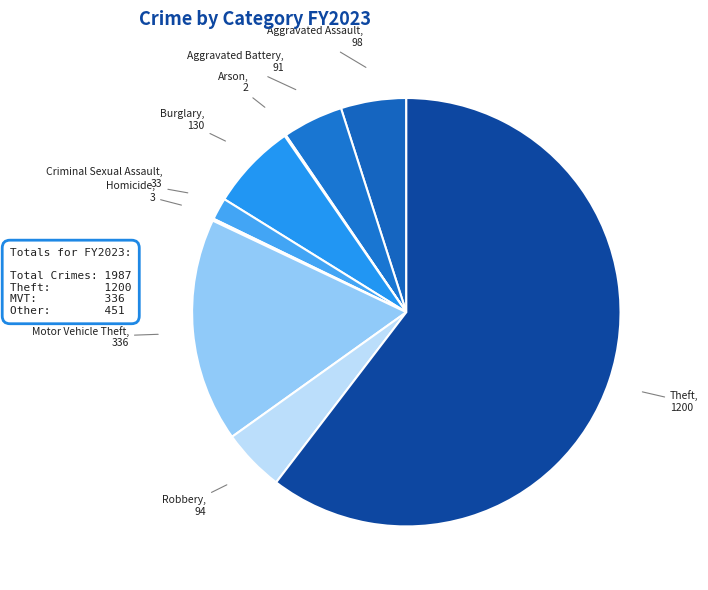

Approximately how many times larger is the value at Aggravated Assault, 98 compared to Motor Vehicle Theft, 336?

0.3